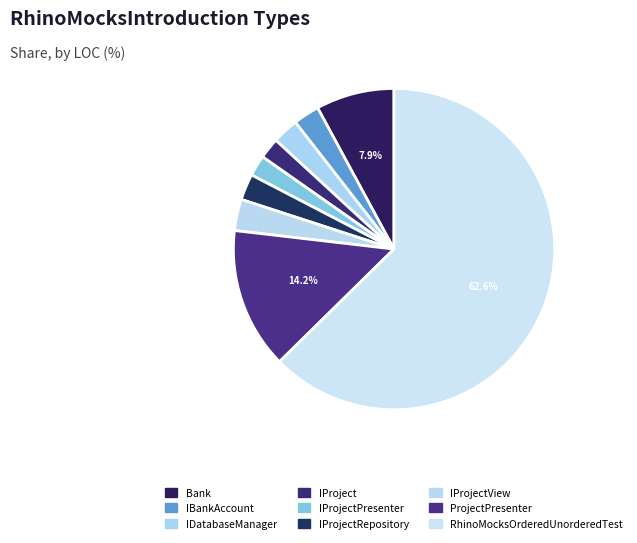

What is the majority slice?

RhinoMocksOrderedUnorderedTest